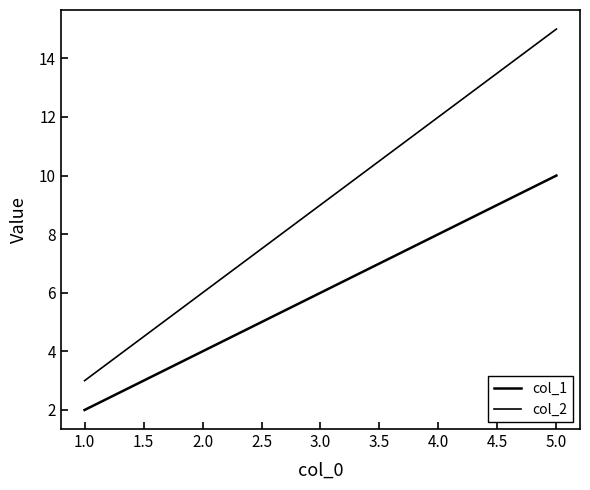

Reading right to left, list all the values displayed in this chart.

col_1: 10	8	6	4	2
col_2: 15	12	9	6	3